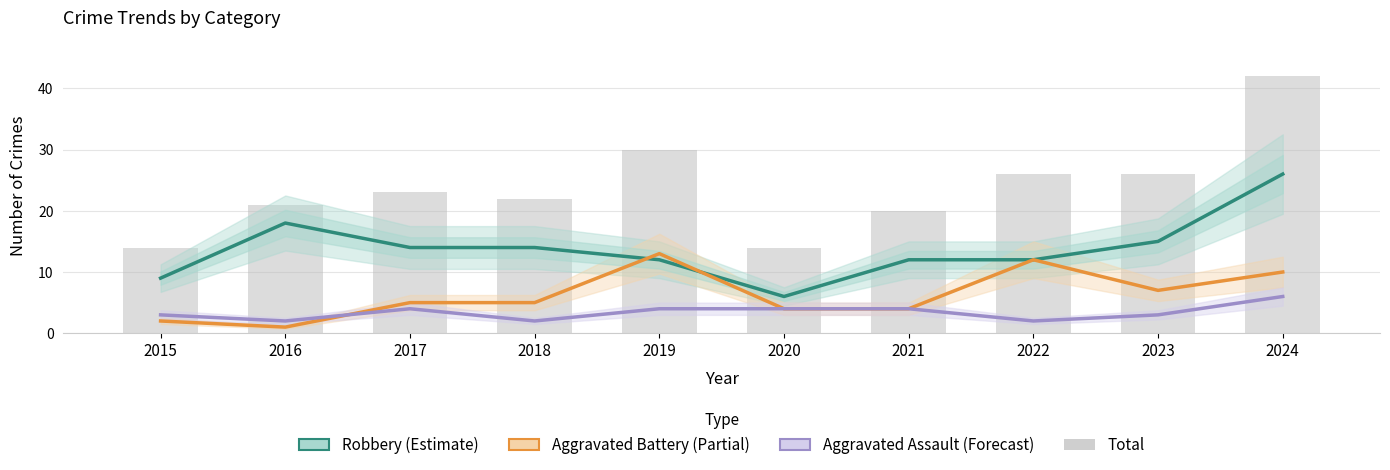

At which category is the sum across all series the highest?

2024